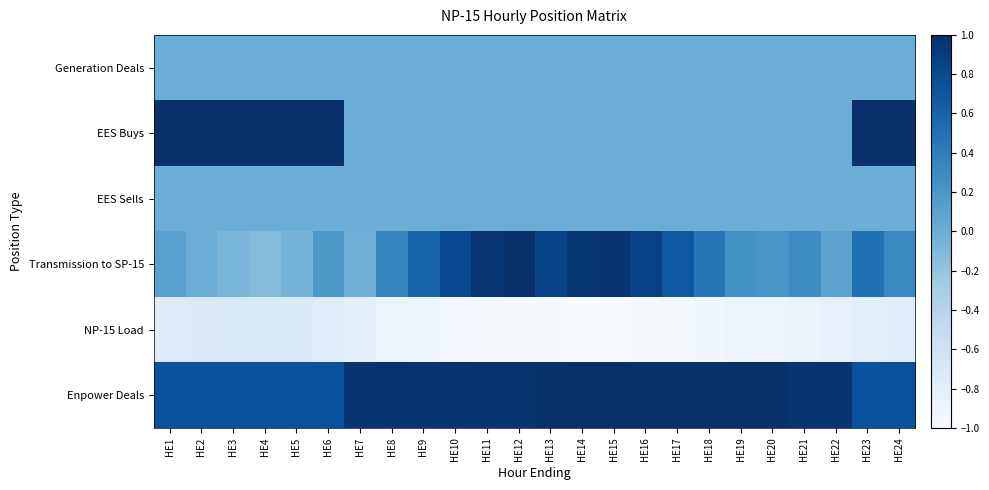

Rank the series by their maximum value, from lowest to highest.

NP-15 Load, Generation Deals, EES Sells, EES Buys, Transmission to SP-15, Enpower Deals